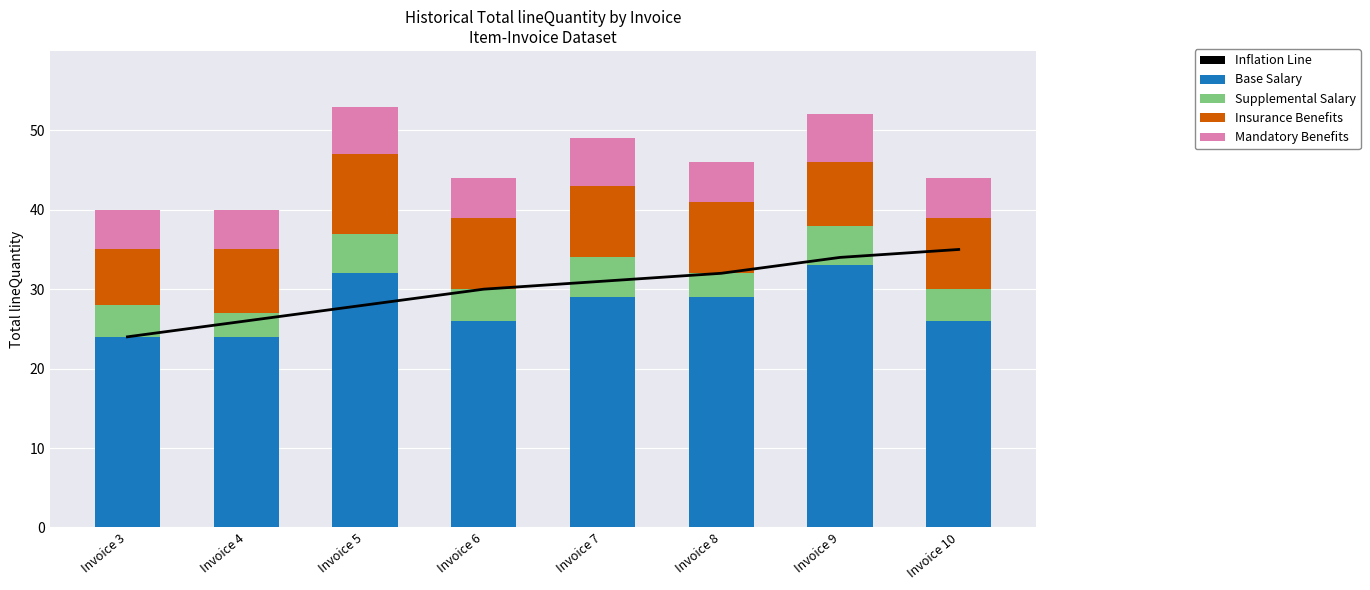

Reading right to left, transcribe all the data shown in this chart.

Inflation Line: 35	34	32	31	30	28	26	24
Base Salary: 26	33	29	29	26	32	24	24
Supplemental Salary: 4	5	3	5	4	5	3	4
Insurance Benefits: 9	8	9	9	9	10	8	7
Mandatory Benefits: 5	6	5	6	5	6	5	5